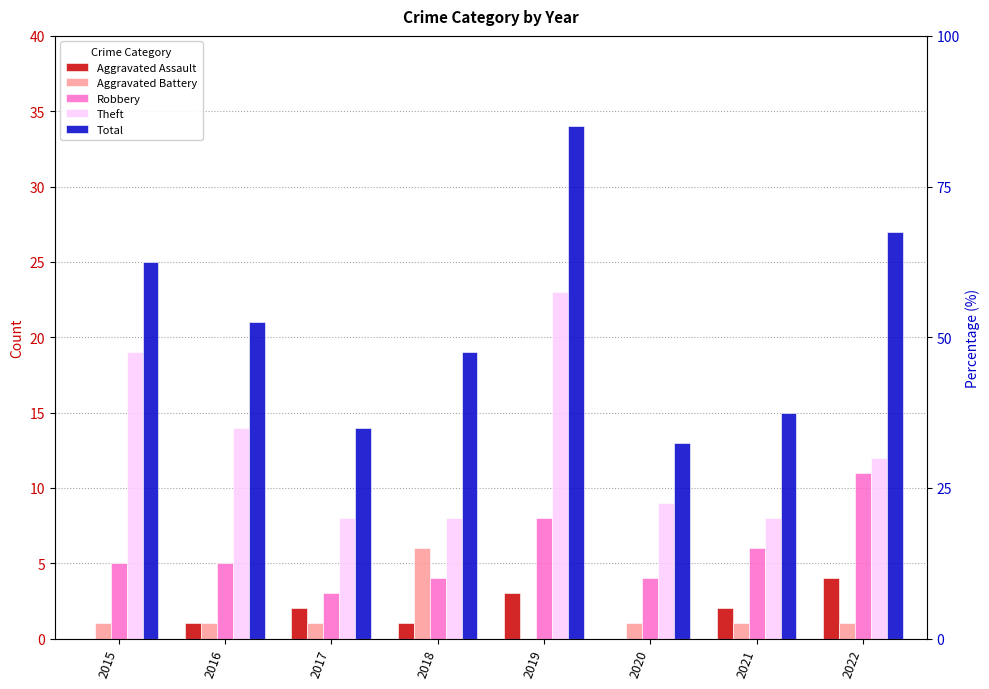

At which label is Robbery closest to 7?

2019